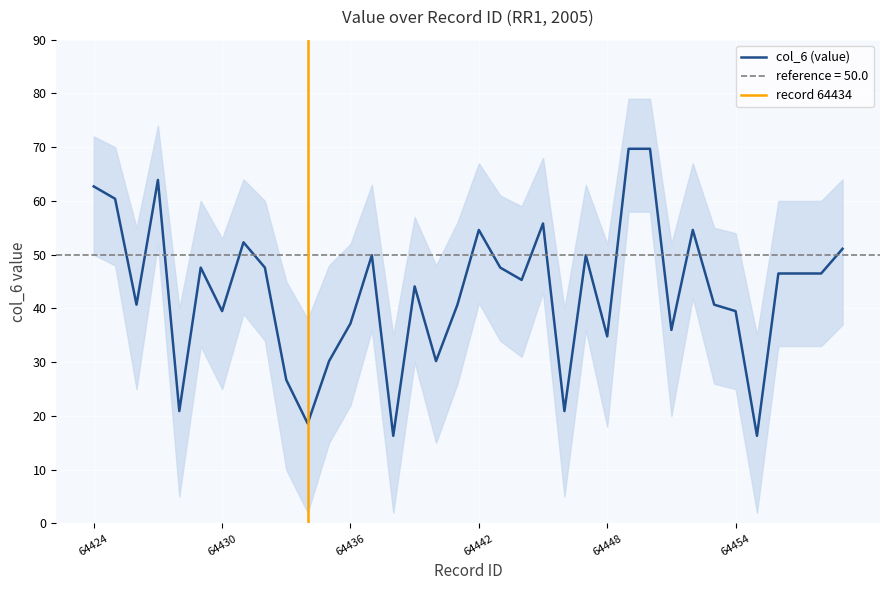

Reading left to right, extract all data points from this chart.

64424=62.7	64425=60.4	64426=40.7	64427=63.9	64428=20.9	64429=47.6	64430=39.5	64431=52.3	64432=47.6	64433=26.7	64434=18.6	64435=30.2	64436=37.2	64437=49.9	64438=16.3	64439=44.1	64440=30.2	64441=40.7	64442=54.6	64443=47.6	64444=45.3	64445=55.8	64446=20.9	64447=49.9	64448=34.8	64449=69.7	64450=69.7	64451=36.0	64452=54.6	64453=40.7	64454=39.5	64455=16.3	64456=46.5	64457=46.5	64458=46.5	64459=51.1